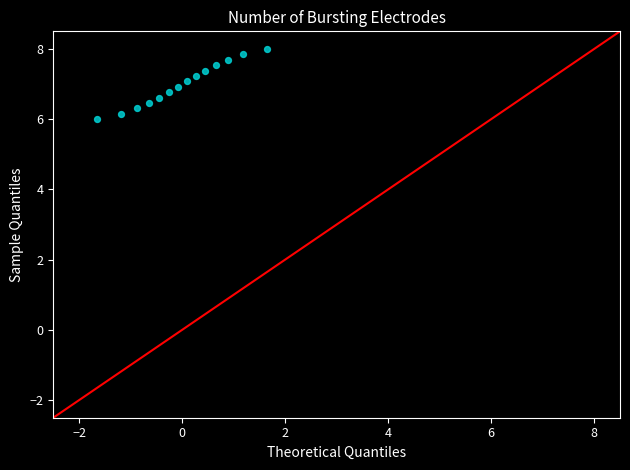

What is the range of X values (max minus min)?

3.3